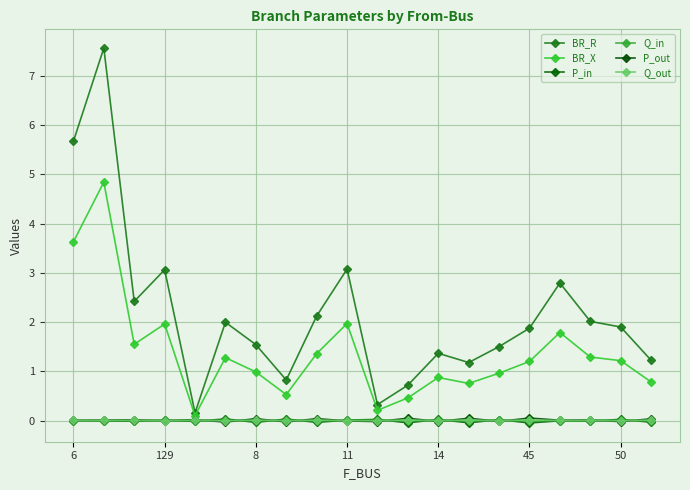

How many lines are shown in the chart?

6